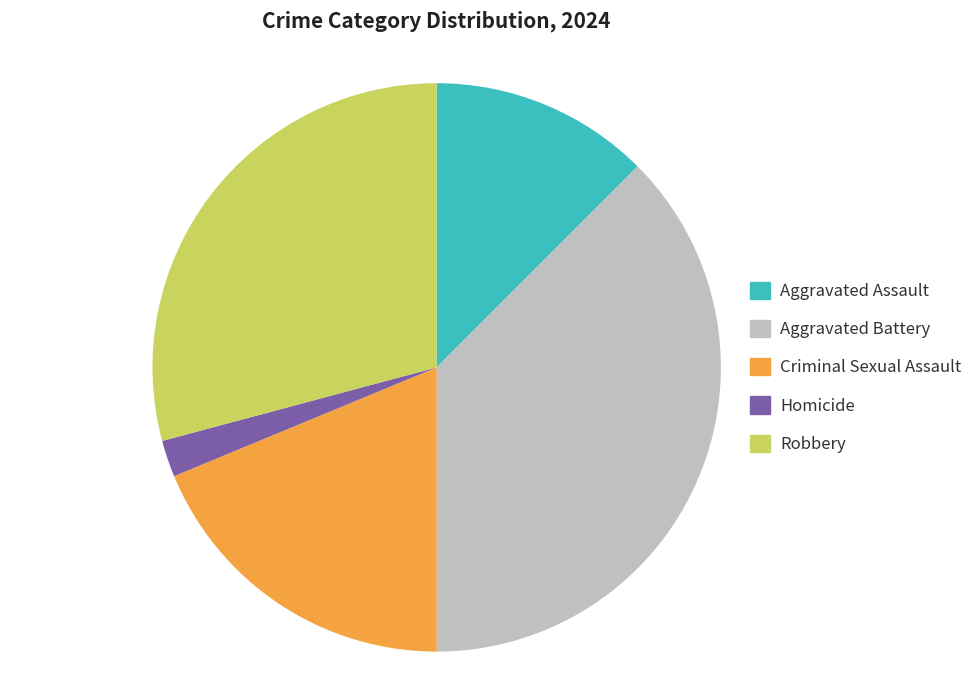

What is the ratio of the value at Robbery to the value at Aggravated Assault?

2.3